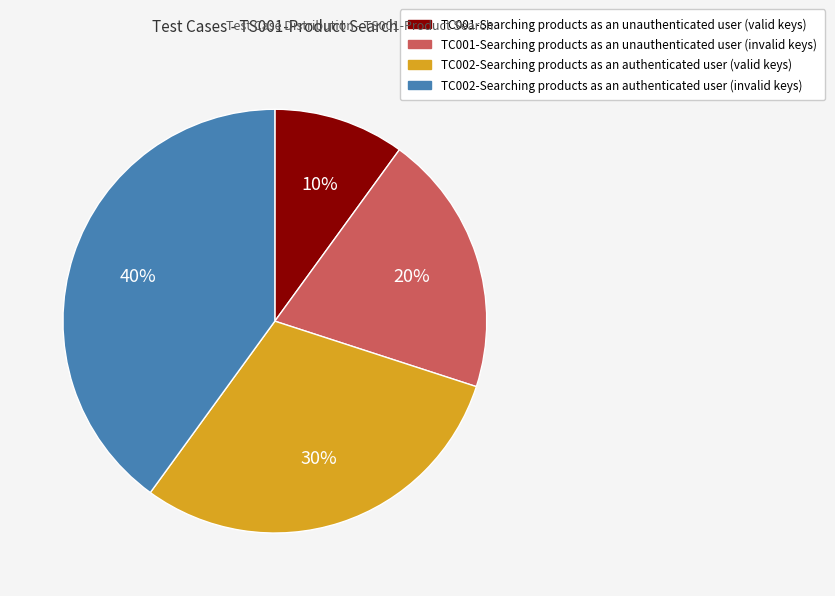

Is TC002-Searching products as an authenticated user (invalid keys) the majority of the pie?

No